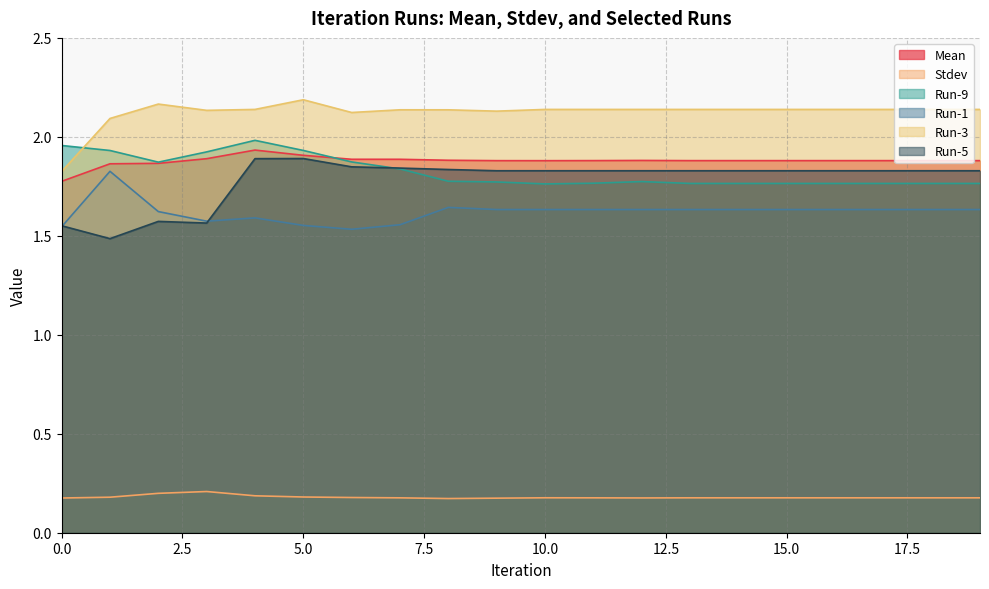

Which series has the largest range (max minus min)?

Run-5